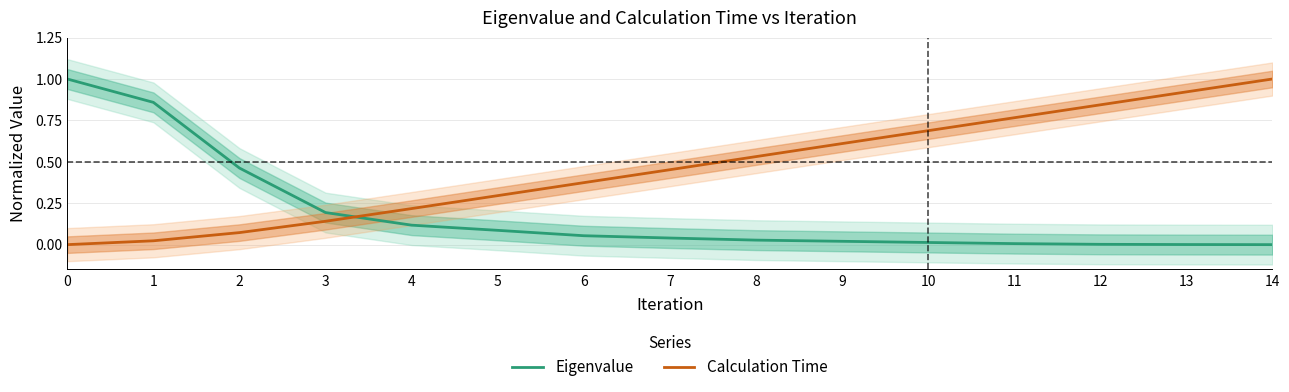

At how many categories does at least one series exceed 0?

15